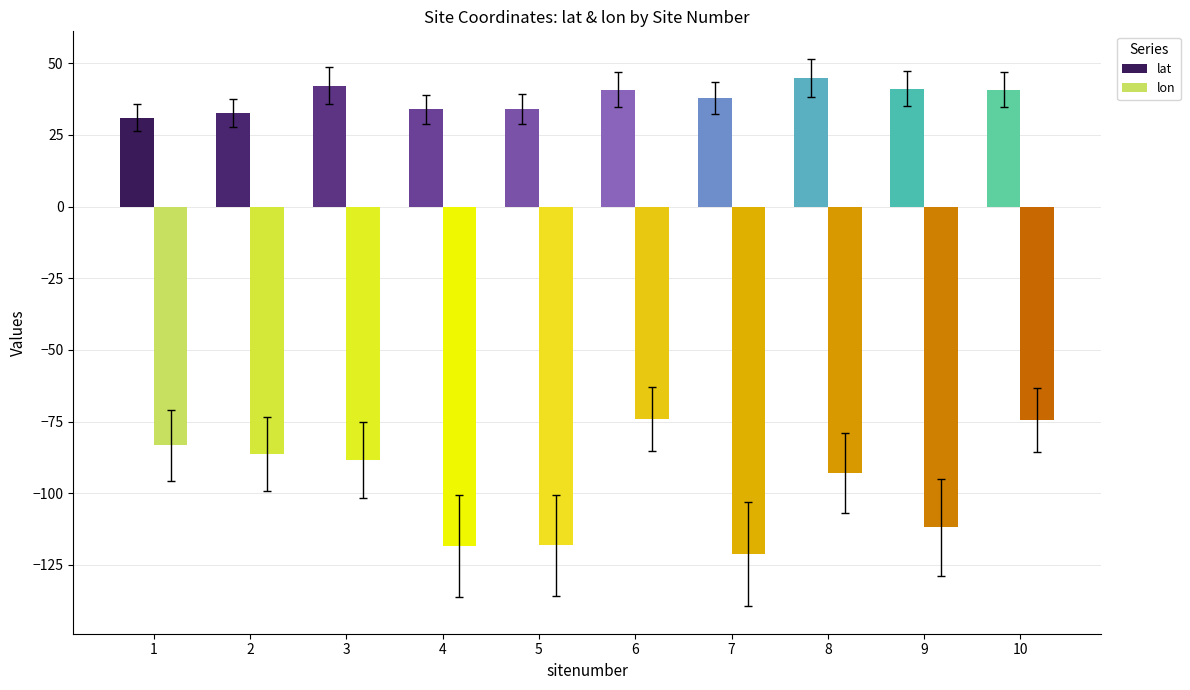

What is the value of the lon bar at the 1st from the left?

-83.4